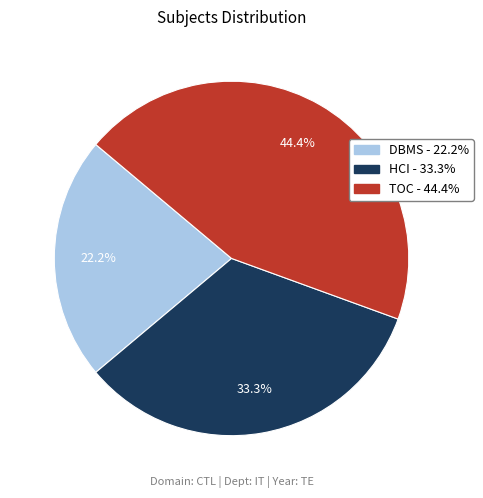

How many slices are in this pie chart?

3